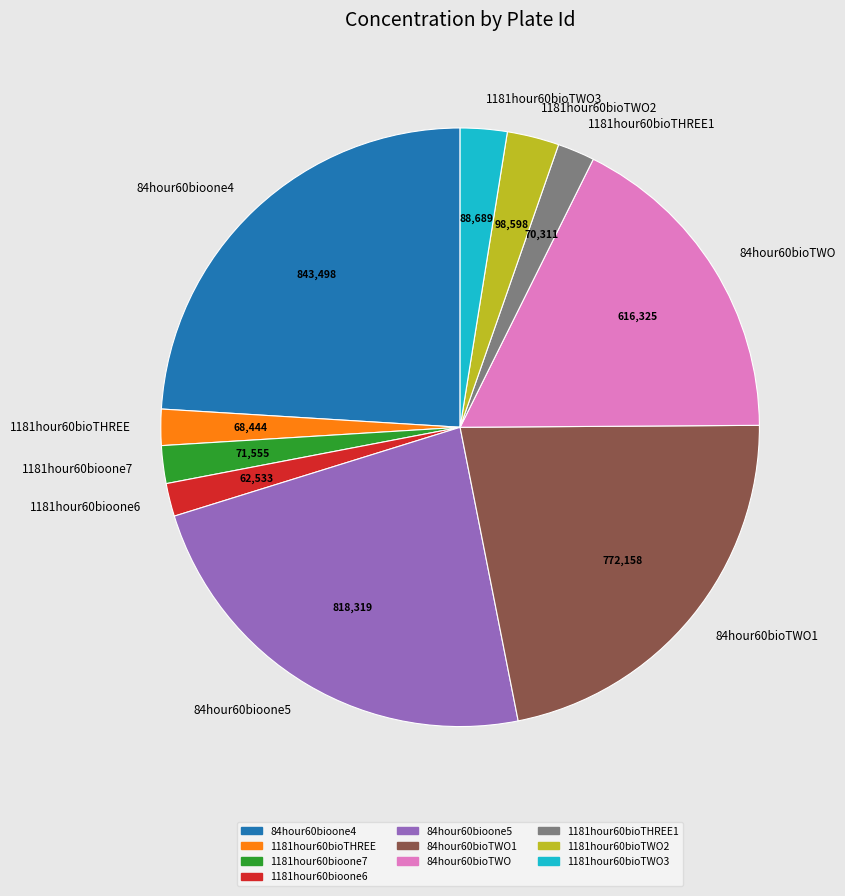

Between 84hour60bioTWO and 84hour60bioone5, which is larger?

84hour60bioone5